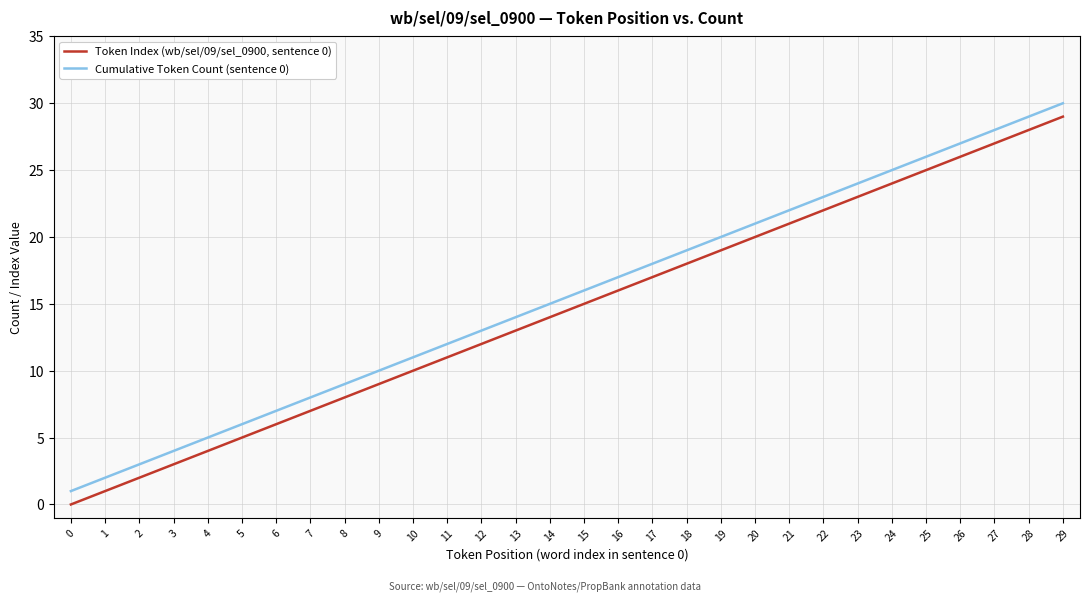

What is the spread (max minus min) of values at 1?

1